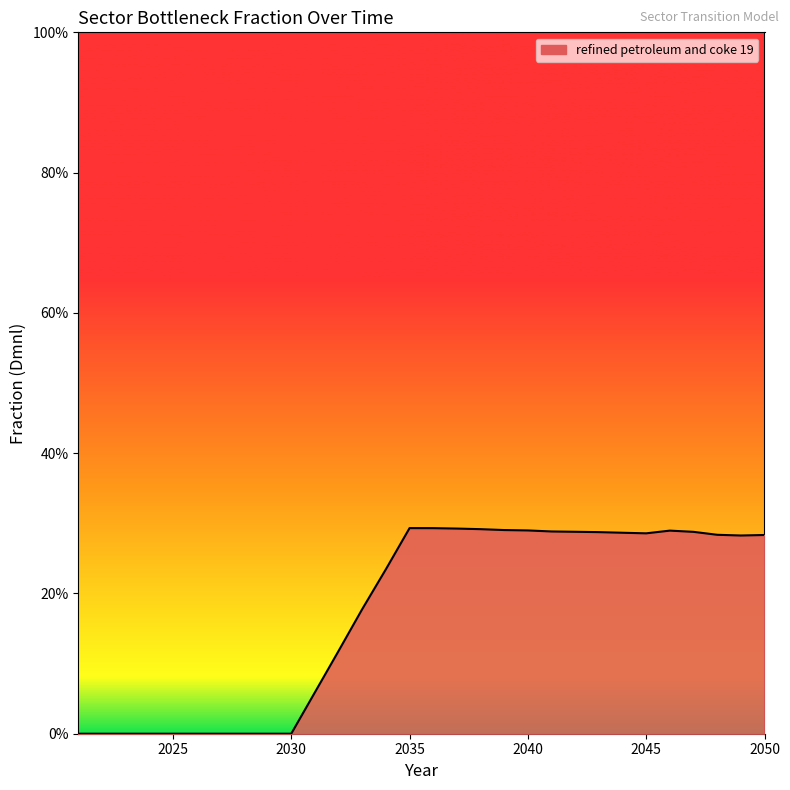

Does the chart display data point markers on the line(s)?

No